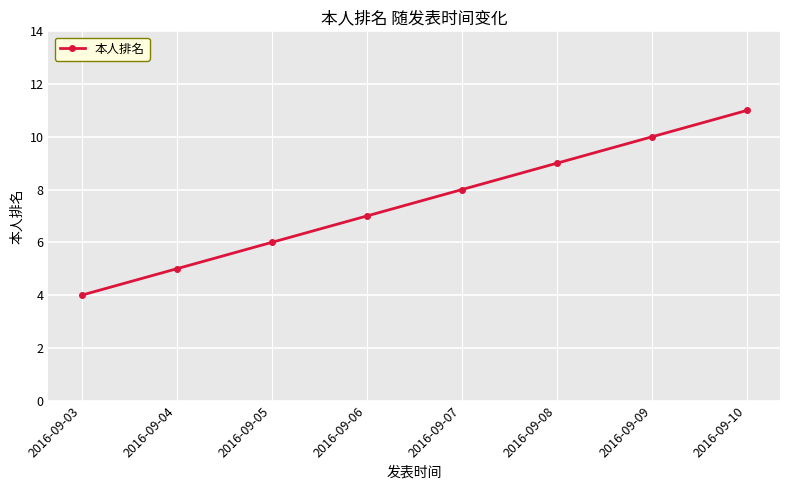

At which category does the chart reach its minimum across all series?

2016-09-03